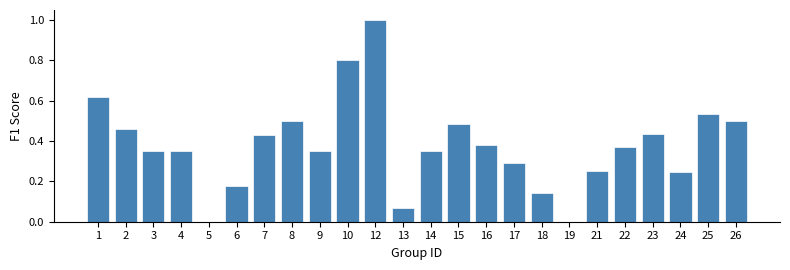

Between 6 and 3, which is larger?

3